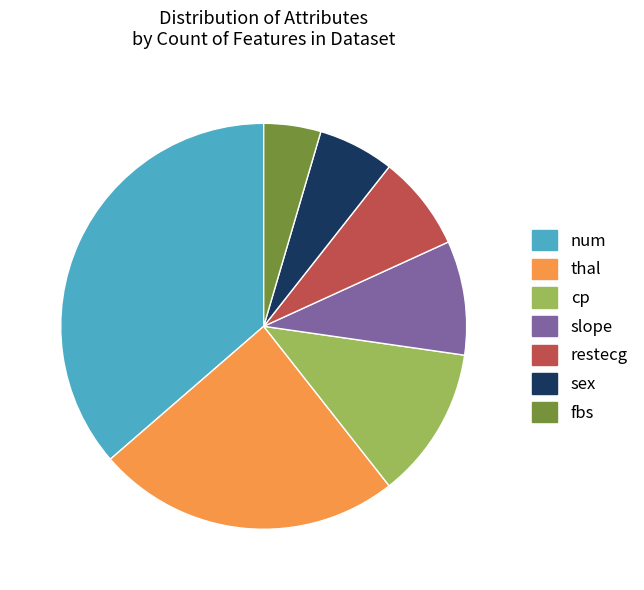

Which slice is the largest?

num